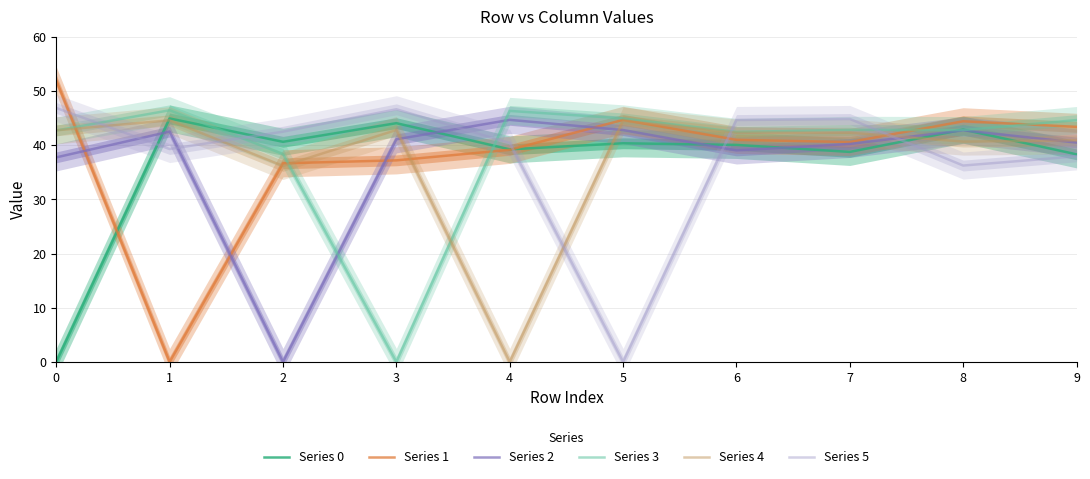

Reading left to right, what are all the values shown in this chart?

Series 0: 0.0	44.9	40.6	44.0	39.2	40.3	40.0	38.7	42.9	38.3
Series 1: 51.9	0.0	36.6	37.2	39.1	44.6	41.0	40.6	44.4	43.4
Series 2: 37.7	42.5	0.0	41.1	44.6	42.8	39.0	40.2	42.7	40.5
Series 3: 42.7	46.4	38.4	0.0	46.3	44.9	42.4	42.8	42.8	44.6
Series 4: 42.7	44.6	36.1	42.8	0.0	44.5	42.3	42.3	40.6	40.9
Series 5: 46.8	39.3	42.5	46.6	40.4	0.0	44.6	44.8	36.2	37.9